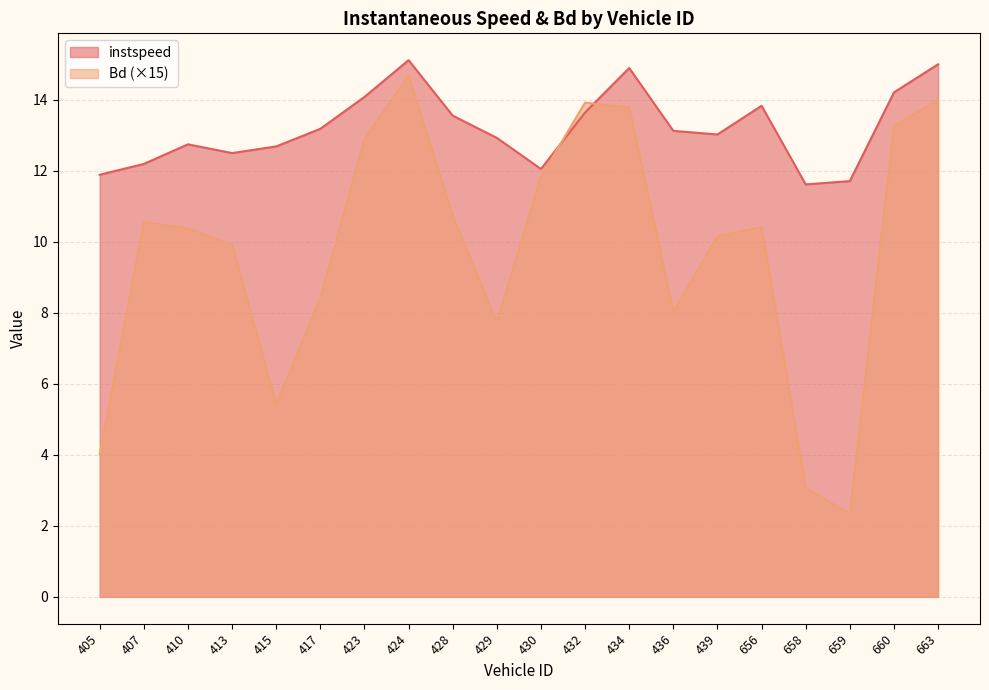

What is the total value across all series at 417?

21.6